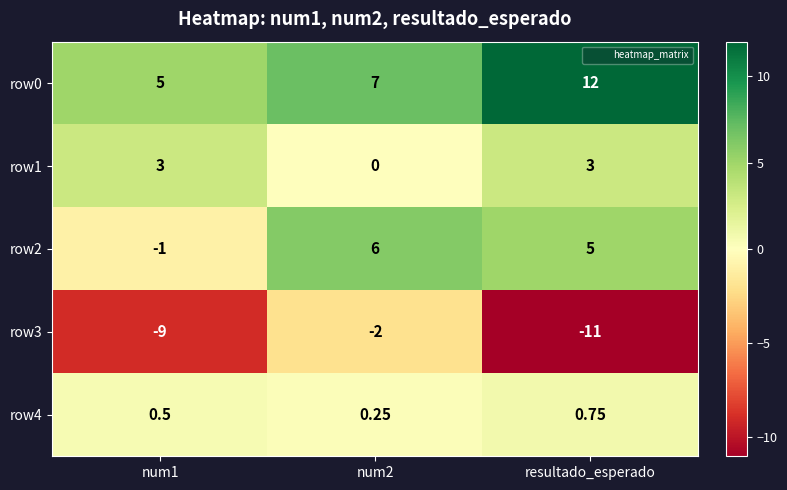

Is the value of row4 at num1 greater than the value of row1 at num2?

Yes